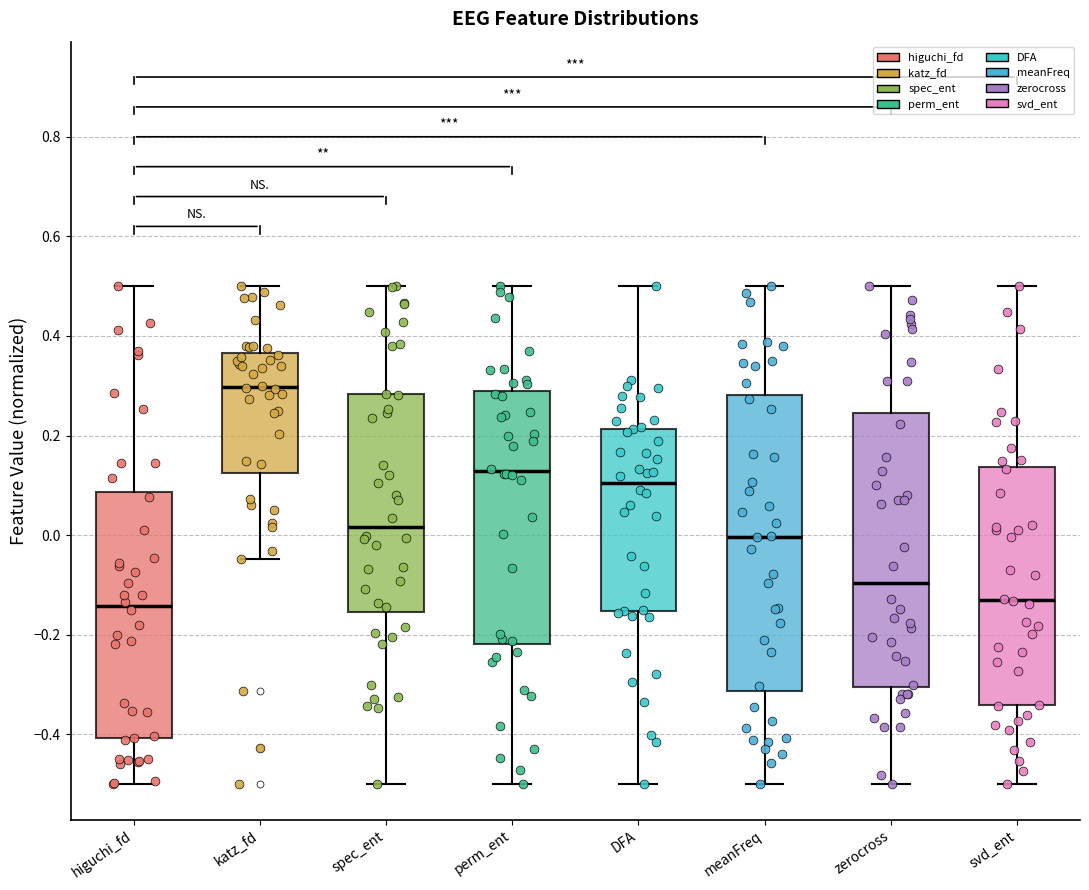

Reading left to right, transcribe this box plot: for each box, give where its median line is, the range the box spans, and where its two whiskers end, as read against the y-axis. The values are not printed on the chart, so give them approximately, as read against the axis.

higuchi_fd: median -0.14, box -0.40 to 0.08, whiskers -0.50 to 0.50
katz_fd: median 0.30, box 0.12 to 0.36, whiskers -0.04 to 0.50
spec_ent: median 0.02, box -0.16 to 0.28, whiskers -0.50 to 0.50
perm_ent: median 0.12, box -0.22 to 0.28, whiskers -0.50 to 0.50
DFA: median 0.10, box -0.16 to 0.22, whiskers -0.50 to 0.50
meanFreq: median 0.00, box -0.32 to 0.28, whiskers -0.50 to 0.50
zerocross: median -0.10, box -0.30 to 0.24, whiskers -0.50 to 0.50
svd_ent: median -0.14, box -0.34 to 0.14, whiskers -0.50 to 0.50